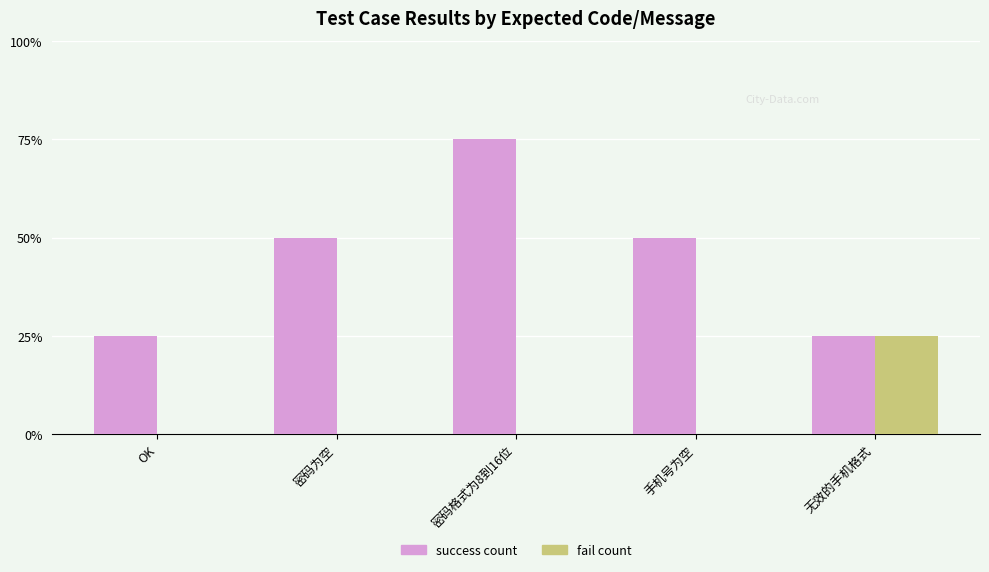

Rank the series by their maximum value, from lowest to highest.

fail count, success count